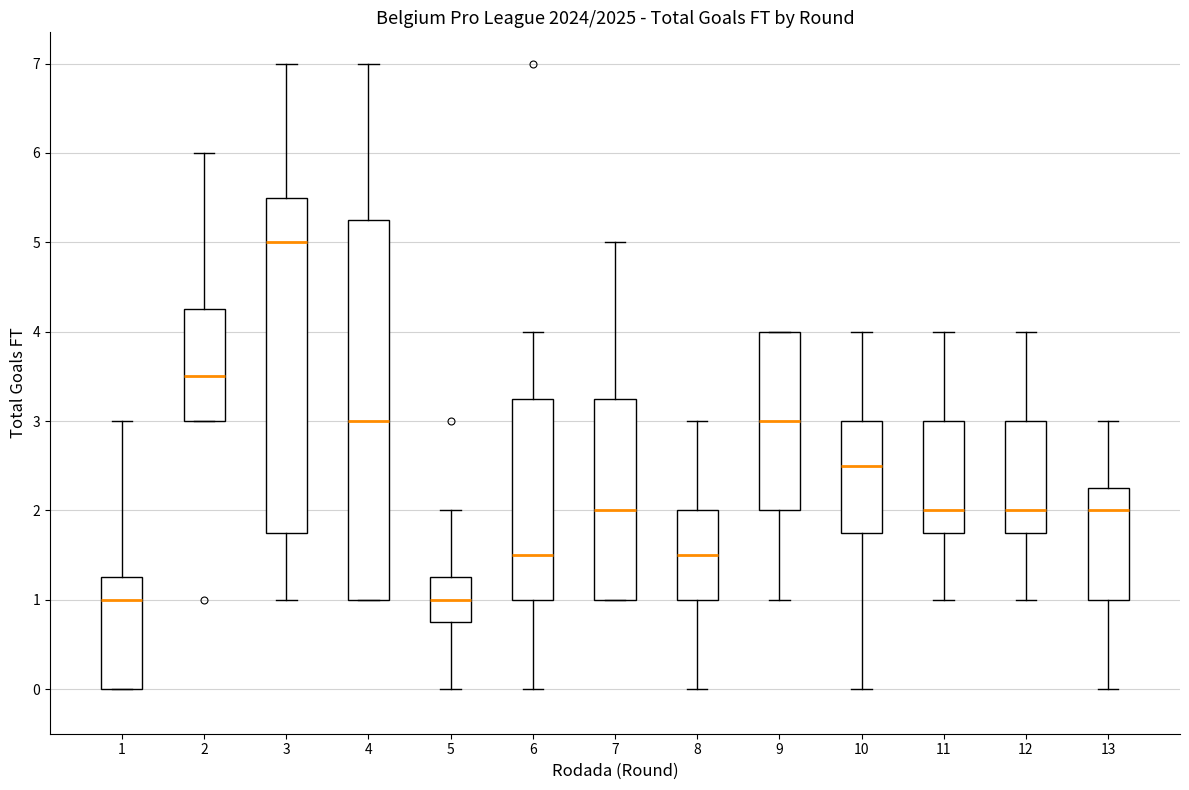

Reading left to right, read every box against the y-axis: the position of its median line, the range the box covers, and the ends of its whiskers. The values are not printed on the chart, so give them approximately, as read against the axis.

1: median 1.0, box 0.0 to 1.3, whiskers 0.0 to 3.0
2: median 3.5, box 3.0 to 4.3, whiskers 3.0 to 6.0
3: median 5.0, box 1.8 to 5.5, whiskers 1.0 to 7.0
4: median 3.0, box 1.0 to 5.3, whiskers 1.0 to 7.0
5: median 1.0, box 0.8 to 1.3, whiskers 0.0 to 2.0
6: median 1.5, box 1.0 to 3.3, whiskers 0.0 to 4.0
7: median 2.0, box 1.0 to 3.3, whiskers 1.0 to 5.0
8: median 1.5, box 1.0 to 2.0, whiskers 0.0 to 3.0
9: median 3.0, box 2.0 to 4.0, whiskers 1.0 to 4.0
10: median 2.5, box 1.8 to 3.0, whiskers 0.0 to 4.0
11: median 2.0, box 1.8 to 3.0, whiskers 1.0 to 4.0
12: median 2.0, box 1.8 to 3.0, whiskers 1.0 to 4.0
13: median 2.0, box 1.0 to 2.3, whiskers 0.0 to 3.0